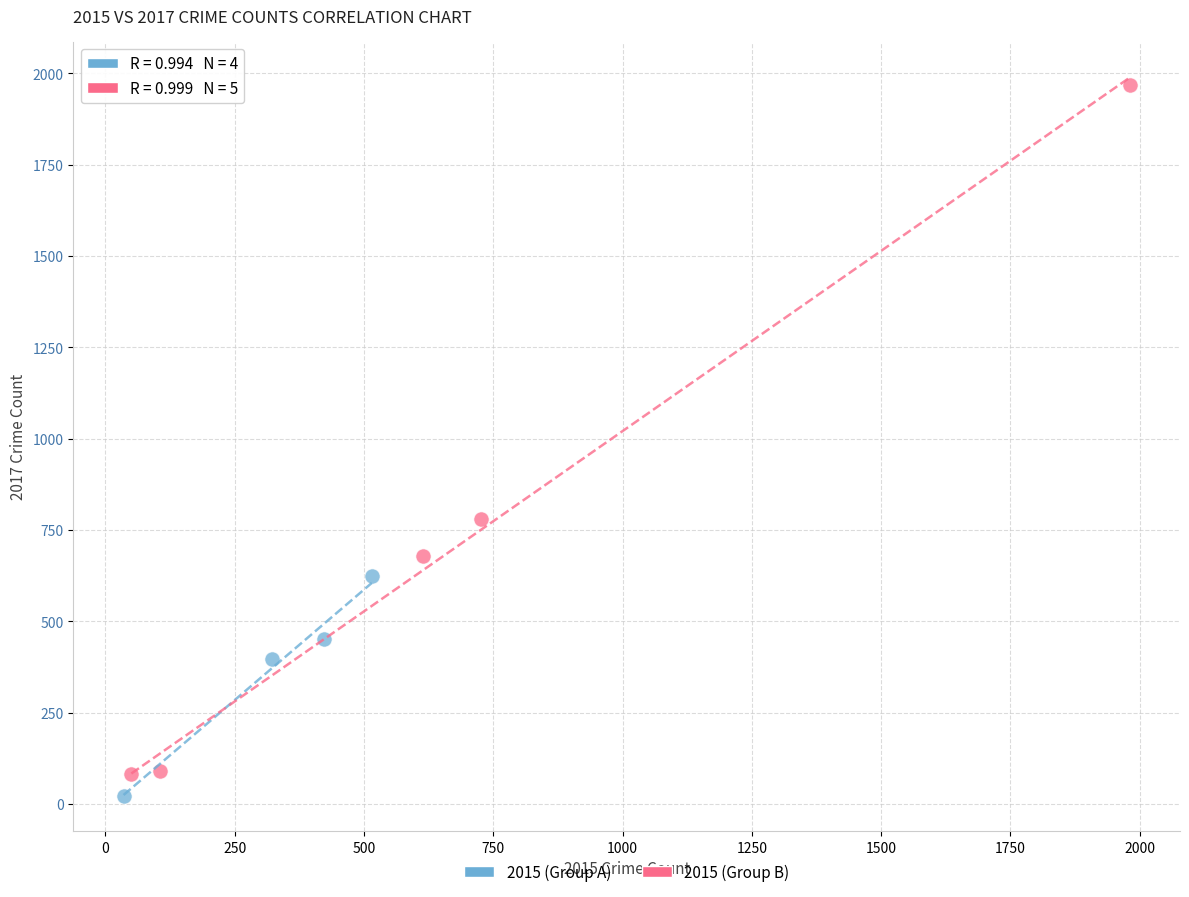

Which series contains the highest Y value?

2015 (Group B)